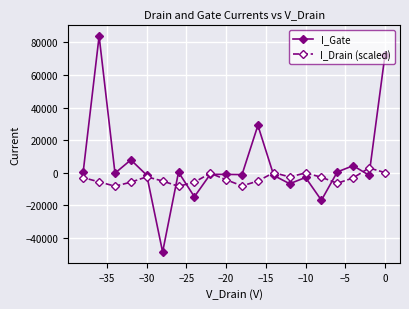

List the series in order of their overall mean, lowest first.

I_Drain (scaled), I_Gate